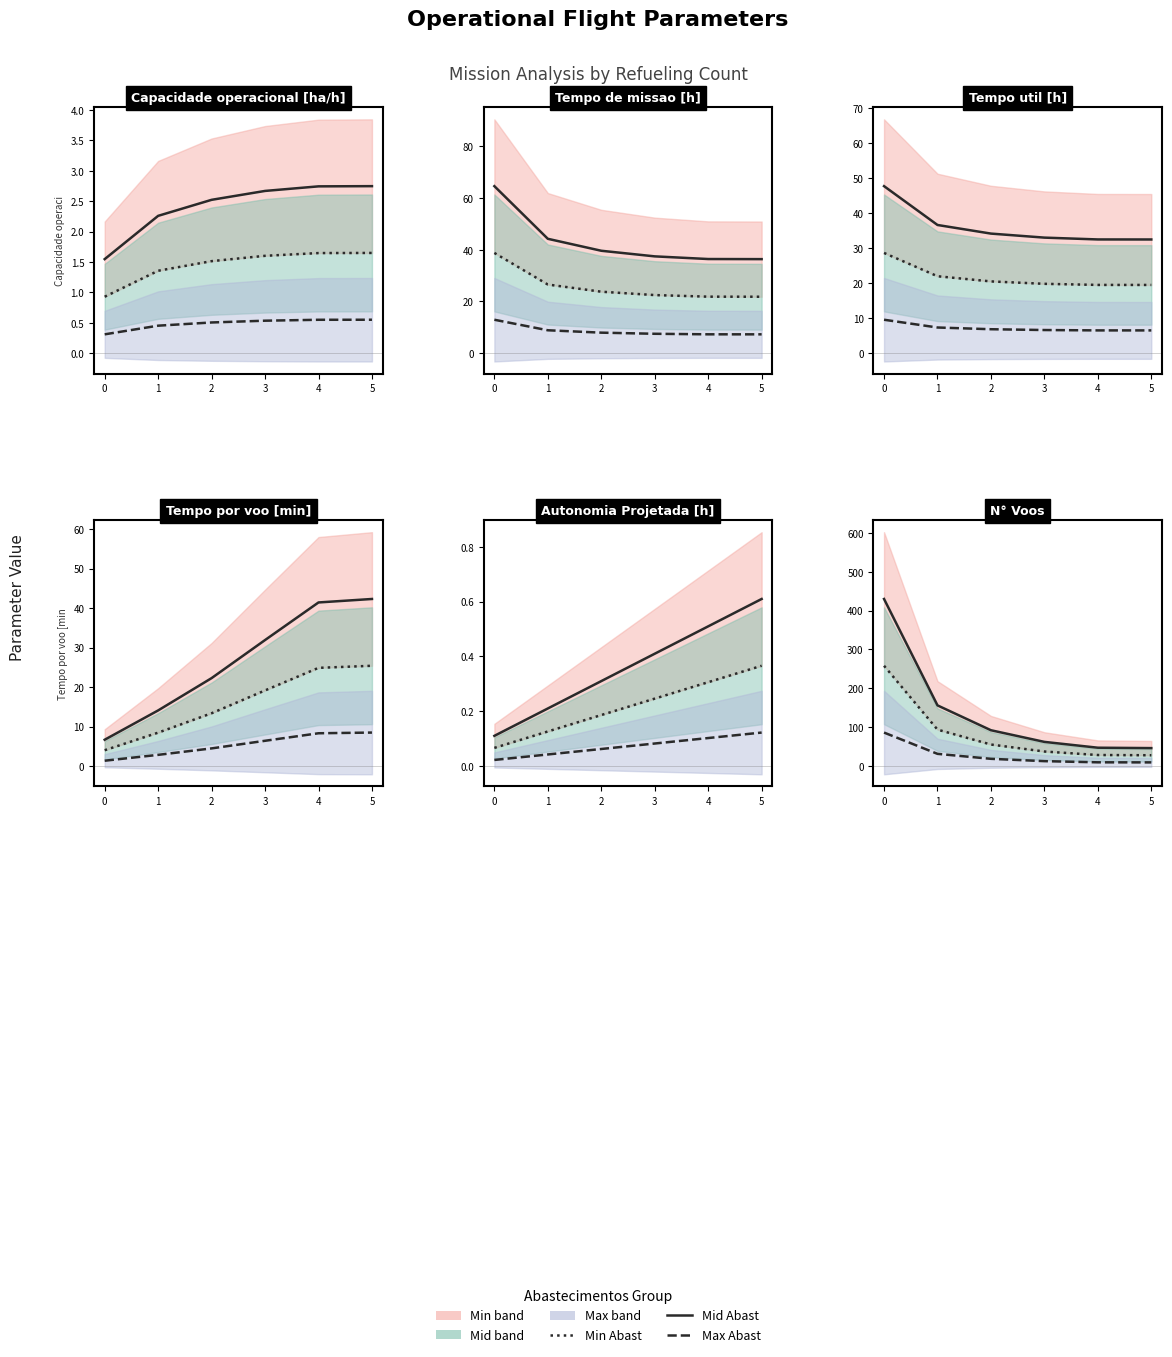

What is the difference between the Mid Abast values at 0 and 5?

230.4